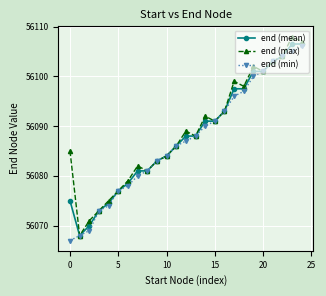

How many data points does each series have?

25